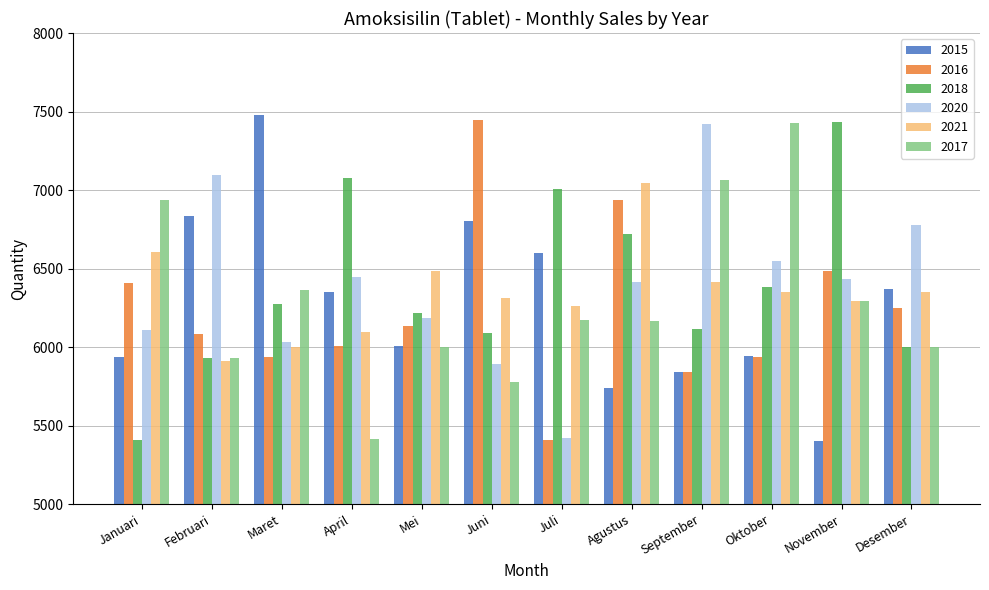

What is the label of the 8th bar from the left?

Agustus